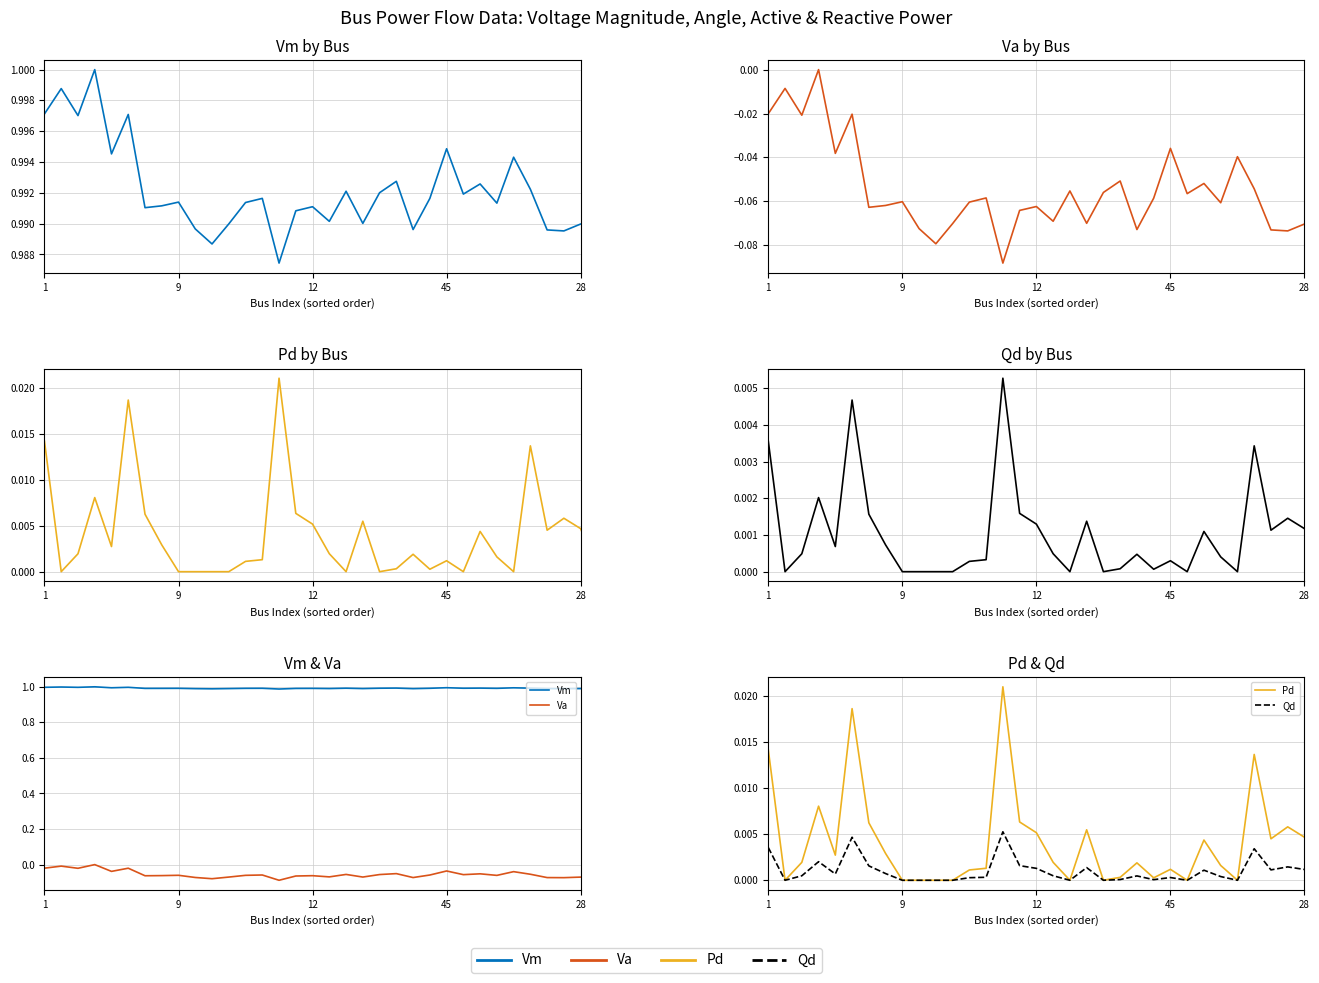

True or false: Pd and Va intersect in this chart.

False